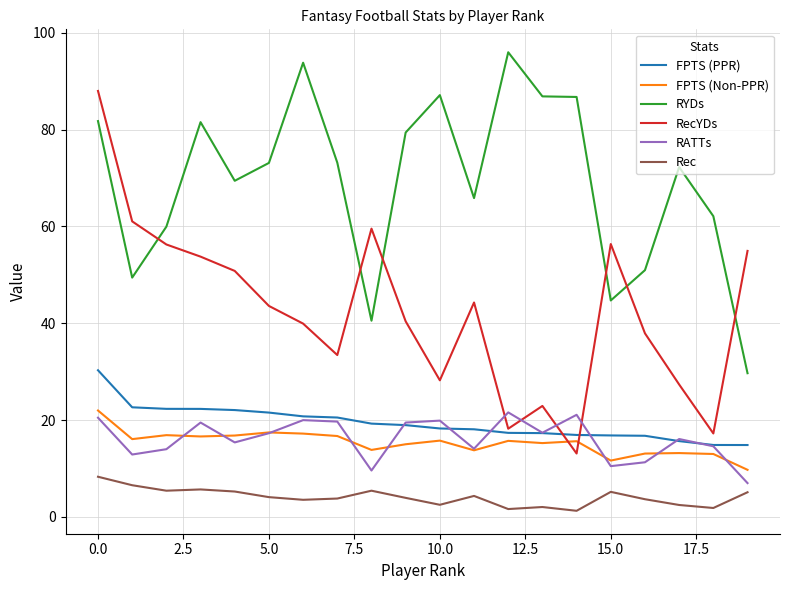

Which series has the largest range (max minus min)?

RecYDs